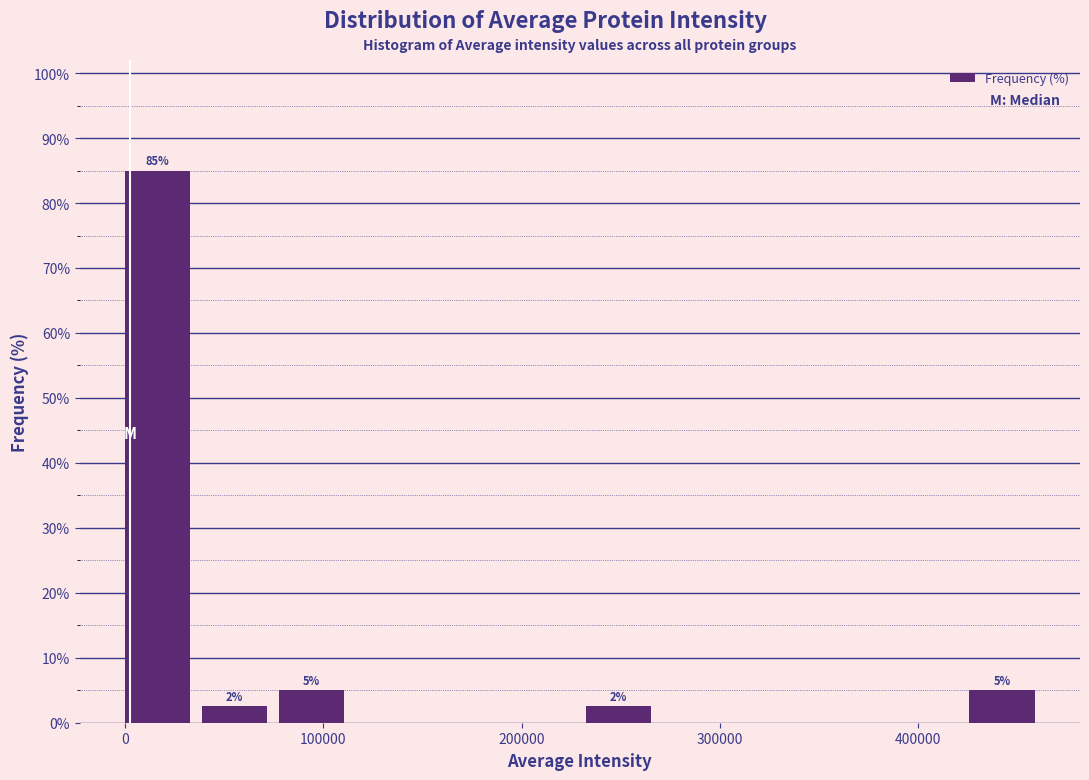

Read against the x-axis, roughly where is the centre of the tallest bar?

20000